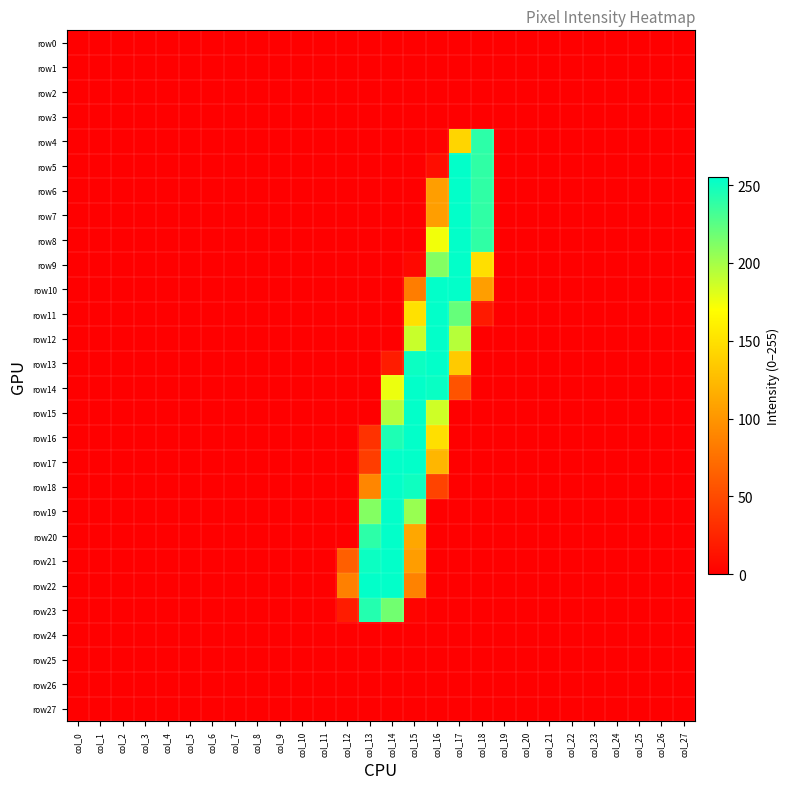

Reading left to right, list all the values displayed in this chart.

row0: col_0=0	col_1=0	col_2=0	col_3=0	col_4=0	col_5=0	col_6=0	col_7=0	col_8=0	col_9=0	col_10=0	col_11=0	col_12=0	col_13=0	col_14=0	col_15=0	col_16=0	col_17=0	col_18=0	col_19=0	col_20=0	col_21=0	col_22=0	col_23=0	col_24=0	col_25=0	col_26=0	col_27=0
row1: col_0=0	col_1=0	col_2=0	col_3=0	col_4=0	col_5=0	col_6=0	col_7=0	col_8=0	col_9=0	col_10=0	col_11=0	col_12=0	col_13=0	col_14=0	col_15=0	col_16=0	col_17=0	col_18=0	col_19=0	col_20=0	col_21=0	col_22=0	col_23=0	col_24=0	col_25=0	col_26=0	col_27=0
row2: col_0=0	col_1=0	col_2=0	col_3=0	col_4=0	col_5=0	col_6=0	col_7=0	col_8=0	col_9=0	col_10=0	col_11=0	col_12=0	col_13=0	col_14=0	col_15=0	col_16=0	col_17=0	col_18=0	col_19=0	col_20=0	col_21=0	col_22=0	col_23=0	col_24=0	col_25=0	col_26=0	col_27=0
row3: col_0=0	col_1=0	col_2=0	col_3=0	col_4=0	col_5=0	col_6=0	col_7=0	col_8=0	col_9=0	col_10=0	col_11=0	col_12=0	col_13=0	col_14=0	col_15=0	col_16=0	col_17=0	col_18=0	col_19=0	col_20=0	col_21=0	col_22=0	col_23=0	col_24=0	col_25=0	col_26=0	col_27=0
row4: col_0=0	col_1=0	col_2=0	col_3=0	col_4=0	col_5=0	col_6=0	col_7=0	col_8=0	col_9=0	col_10=0	col_11=0	col_12=0	col_13=0	col_14=0	col_15=0	col_16=2	col_17=142	col_18=240	col_19=0	col_20=0	col_21=0	col_22=0	col_23=0	col_24=0	col_25=0	col_26=0	col_27=0
row5: col_0=0	col_1=0	col_2=0	col_3=0	col_4=0	col_5=0	col_6=0	col_7=0	col_8=0	col_9=0	col_10=0	col_11=0	col_12=0	col_13=0	col_14=0	col_15=0	col_16=9	col_17=254	col_18=239	col_19=0	col_20=0	col_21=0	col_22=0	col_23=0	col_24=0	col_25=0	col_26=0	col_27=0
row6: col_0=0	col_1=0	col_2=0	col_3=0	col_4=0	col_5=0	col_6=0	col_7=0	col_8=0	col_9=0	col_10=0	col_11=0	col_12=0	col_13=0	col_14=0	col_15=0	col_16=106	col_17=254	col_18=239	col_19=0	col_20=0	col_21=0	col_22=0	col_23=0	col_24=0	col_25=0	col_26=0	col_27=0
row7: col_0=0	col_1=0	col_2=0	col_3=0	col_4=0	col_5=0	col_6=0	col_7=0	col_8=0	col_9=0	col_10=0	col_11=0	col_12=0	col_13=0	col_14=0	col_15=0	col_16=106	col_17=254	col_18=239	col_19=0	col_20=0	col_21=0	col_22=0	col_23=0	col_24=0	col_25=0	col_26=0	col_27=0
row8: col_0=0	col_1=0	col_2=0	col_3=0	col_4=0	col_5=0	col_6=0	col_7=0	col_8=0	col_9=0	col_10=0	col_11=0	col_12=0	col_13=0	col_14=0	col_15=0	col_16=174	col_17=254	col_18=239	col_19=0	col_20=0	col_21=0	col_22=0	col_23=0	col_24=0	col_25=0	col_26=0	col_27=0
row9: col_0=0	col_1=0	col_2=0	col_3=0	col_4=0	col_5=0	col_6=0	col_7=0	col_8=0	col_9=0	col_10=0	col_11=0	col_12=0	col_13=0	col_14=0	col_15=6	col_16=211	col_17=254	col_18=149	col_19=0	col_20=0	col_21=0	col_22=0	col_23=0	col_24=0	col_25=0	col_26=0	col_27=0
row10: col_0=0	col_1=0	col_2=0	col_3=0	col_4=0	col_5=0	col_6=0	col_7=0	col_8=0	col_9=0	col_10=0	col_11=0	col_12=0	col_13=0	col_14=0	col_15=84	col_16=254	col_17=254	col_18=106	col_19=0	col_20=0	col_21=0	col_22=0	col_23=0	col_24=0	col_25=0	col_26=0	col_27=0
row11: col_0=0	col_1=0	col_2=0	col_3=0	col_4=0	col_5=0	col_6=0	col_7=0	col_8=0	col_9=0	col_10=0	col_11=0	col_12=0	col_13=0	col_14=0	col_15=150	col_16=254	col_17=221	col_18=18	col_19=0	col_20=0	col_21=0	col_22=0	col_23=0	col_24=0	col_25=0	col_26=0	col_27=0
row12: col_0=0	col_1=0	col_2=0	col_3=0	col_4=0	col_5=0	col_6=0	col_7=0	col_8=0	col_9=0	col_10=0	col_11=0	col_12=0	col_13=0	col_14=0	col_15=188	col_16=254	col_17=194	col_18=0	col_19=0	col_20=0	col_21=0	col_22=0	col_23=0	col_24=0	col_25=0	col_26=0	col_27=0
row13: col_0=0	col_1=0	col_2=0	col_3=0	col_4=0	col_5=0	col_6=0	col_7=0	col_8=0	col_9=0	col_10=0	col_11=0	col_12=0	col_13=0	col_14=19	col_15=251	col_16=254	col_17=135	col_18=0	col_19=0	col_20=0	col_21=0	col_22=0	col_23=0	col_24=0	col_25=0	col_26=0	col_27=0
row14: col_0=0	col_1=0	col_2=0	col_3=0	col_4=0	col_5=0	col_6=0	col_7=0	col_8=0	col_9=0	col_10=0	col_11=0	col_12=0	col_13=0	col_14=176	col_15=254	col_16=252	col_17=56	col_18=0	col_19=0	col_20=0	col_21=0	col_22=0	col_23=0	col_24=0	col_25=0	col_26=0	col_27=0
row15: col_0=0	col_1=0	col_2=0	col_3=0	col_4=0	col_5=0	col_6=0	col_7=0	col_8=0	col_9=0	col_10=0	col_11=0	col_12=0	col_13=0	col_14=195	col_15=254	col_16=186	col_17=0	col_18=0	col_19=0	col_20=0	col_21=0	col_22=0	col_23=0	col_24=0	col_25=0	col_26=0	col_27=0
row16: col_0=0	col_1=0	col_2=0	col_3=0	col_4=0	col_5=0	col_6=0	col_7=0	col_8=0	col_9=0	col_10=0	col_11=0	col_12=0	col_13=34	col_14=245	col_15=254	col_16=149	col_17=0	col_18=0	col_19=0	col_20=0	col_21=0	col_22=0	col_23=0	col_24=0	col_25=0	col_26=0	col_27=0
row17: col_0=0	col_1=0	col_2=0	col_3=0	col_4=0	col_5=0	col_6=0	col_7=0	col_8=0	col_9=0	col_10=0	col_11=0	col_12=0	col_13=41	col_14=254	col_15=254	col_16=122	col_17=0	col_18=0	col_19=0	col_20=0	col_21=0	col_22=0	col_23=0	col_24=0	col_25=0	col_26=0	col_27=0
row18: col_0=0	col_1=0	col_2=0	col_3=0	col_4=0	col_5=0	col_6=0	col_7=0	col_8=0	col_9=0	col_10=0	col_11=0	col_12=0	col_13=90	col_14=254	col_15=250	col_16=45	col_17=0	col_18=0	col_19=0	col_20=0	col_21=0	col_22=0	col_23=0	col_24=0	col_25=0	col_26=0	col_27=0
row19: col_0=0	col_1=0	col_2=0	col_3=0	col_4=0	col_5=0	col_6=0	col_7=0	col_8=0	col_9=0	col_10=0	col_11=0	col_12=0	col_13=211	col_14=254	col_15=204	col_16=0	col_17=0	col_18=0	col_19=0	col_20=0	col_21=0	col_22=0	col_23=0	col_24=0	col_25=0	col_26=0	col_27=0
row20: col_0=0	col_1=0	col_2=0	col_3=0	col_4=0	col_5=0	col_6=0	col_7=0	col_8=0	col_9=0	col_10=0	col_11=0	col_12=0	col_13=240	col_14=254	col_15=112	col_16=0	col_17=0	col_18=0	col_19=0	col_20=0	col_21=0	col_22=0	col_23=0	col_24=0	col_25=0	col_26=0	col_27=0
row21: col_0=0	col_1=0	col_2=0	col_3=0	col_4=0	col_5=0	col_6=0	col_7=0	col_8=0	col_9=0	col_10=0	col_11=0	col_12=64	col_13=251	col_14=254	col_15=105	col_16=0	col_17=0	col_18=0	col_19=0	col_20=0	col_21=0	col_22=0	col_23=0	col_24=0	col_25=0	col_26=0	col_27=0
row22: col_0=0	col_1=0	col_2=0	col_3=0	col_4=0	col_5=0	col_6=0	col_7=0	col_8=0	col_9=0	col_10=0	col_11=0	col_12=86	col_13=254	col_14=254	col_15=87	col_16=0	col_17=0	col_18=0	col_19=0	col_20=0	col_21=0	col_22=0	col_23=0	col_24=0	col_25=0	col_26=0	col_27=0
row23: col_0=0	col_1=0	col_2=0	col_3=0	col_4=0	col_5=0	col_6=0	col_7=0	col_8=0	col_9=0	col_10=0	col_11=0	col_12=19	col_13=243	col_14=217	col_15=3	col_16=0	col_17=0	col_18=0	col_19=0	col_20=0	col_21=0	col_22=0	col_23=0	col_24=0	col_25=0	col_26=0	col_27=0
row24: col_0=0	col_1=0	col_2=0	col_3=0	col_4=0	col_5=0	col_6=0	col_7=0	col_8=0	col_9=0	col_10=0	col_11=0	col_12=0	col_13=0	col_14=0	col_15=0	col_16=0	col_17=0	col_18=0	col_19=0	col_20=0	col_21=0	col_22=0	col_23=0	col_24=0	col_25=0	col_26=0	col_27=0
row25: col_0=0	col_1=0	col_2=0	col_3=0	col_4=0	col_5=0	col_6=0	col_7=0	col_8=0	col_9=0	col_10=0	col_11=0	col_12=0	col_13=0	col_14=0	col_15=0	col_16=0	col_17=0	col_18=0	col_19=0	col_20=0	col_21=0	col_22=0	col_23=0	col_24=0	col_25=0	col_26=0	col_27=0
row26: col_0=0	col_1=0	col_2=0	col_3=0	col_4=0	col_5=0	col_6=0	col_7=0	col_8=0	col_9=0	col_10=0	col_11=0	col_12=0	col_13=0	col_14=0	col_15=0	col_16=0	col_17=0	col_18=0	col_19=0	col_20=0	col_21=0	col_22=0	col_23=0	col_24=0	col_25=0	col_26=0	col_27=0
row27: col_0=0	col_1=0	col_2=0	col_3=0	col_4=0	col_5=0	col_6=0	col_7=0	col_8=0	col_9=0	col_10=0	col_11=0	col_12=0	col_13=0	col_14=0	col_15=0	col_16=0	col_17=0	col_18=0	col_19=0	col_20=0	col_21=0	col_22=0	col_23=0	col_24=0	col_25=0	col_26=0	col_27=0